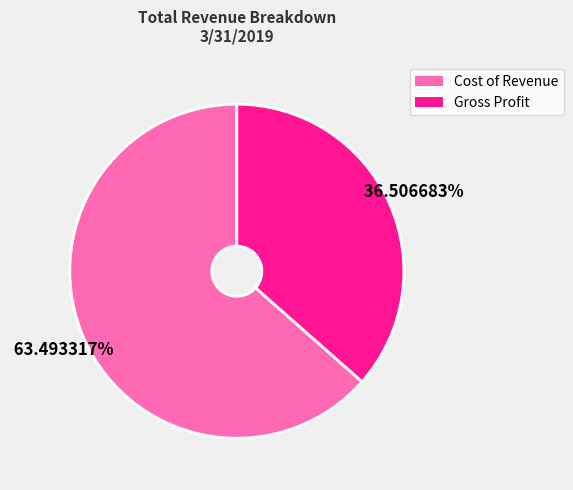

Count the number of slices in the pie.

2